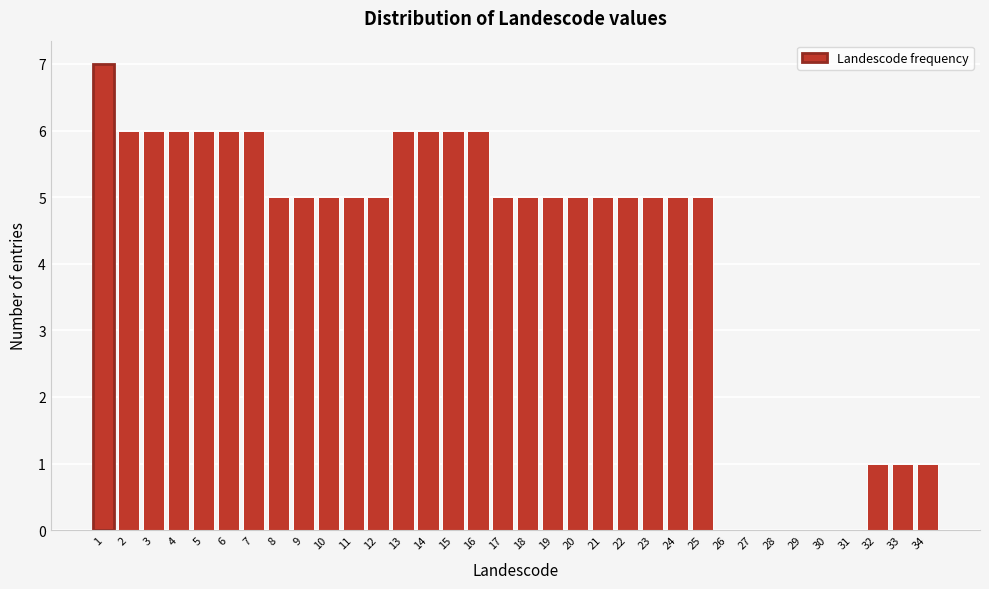

What is the sum of the values at 16 and 4?

12